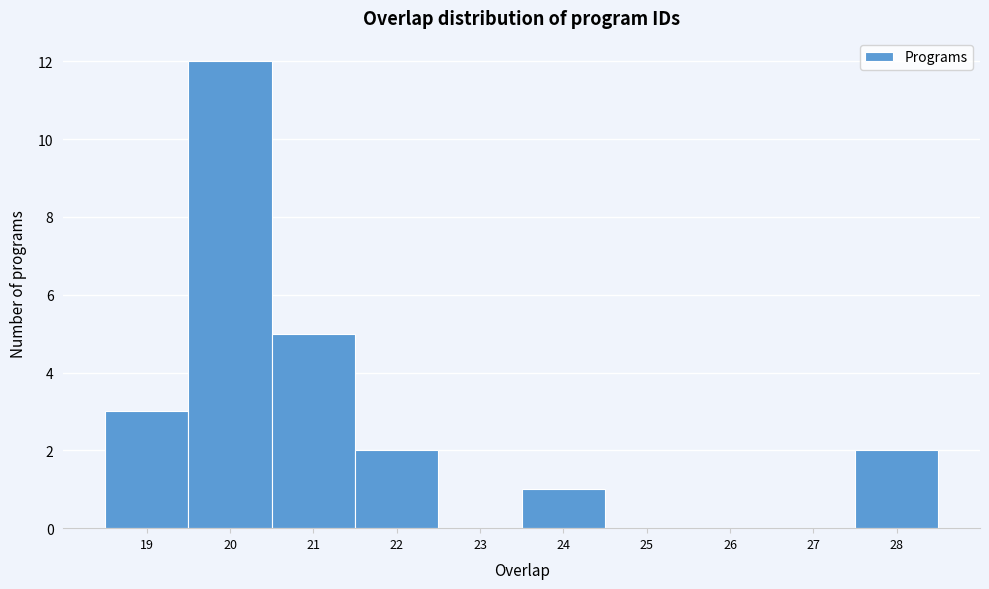

Over which range of the x-axis is the bar tallest?

19.5 to 20.5